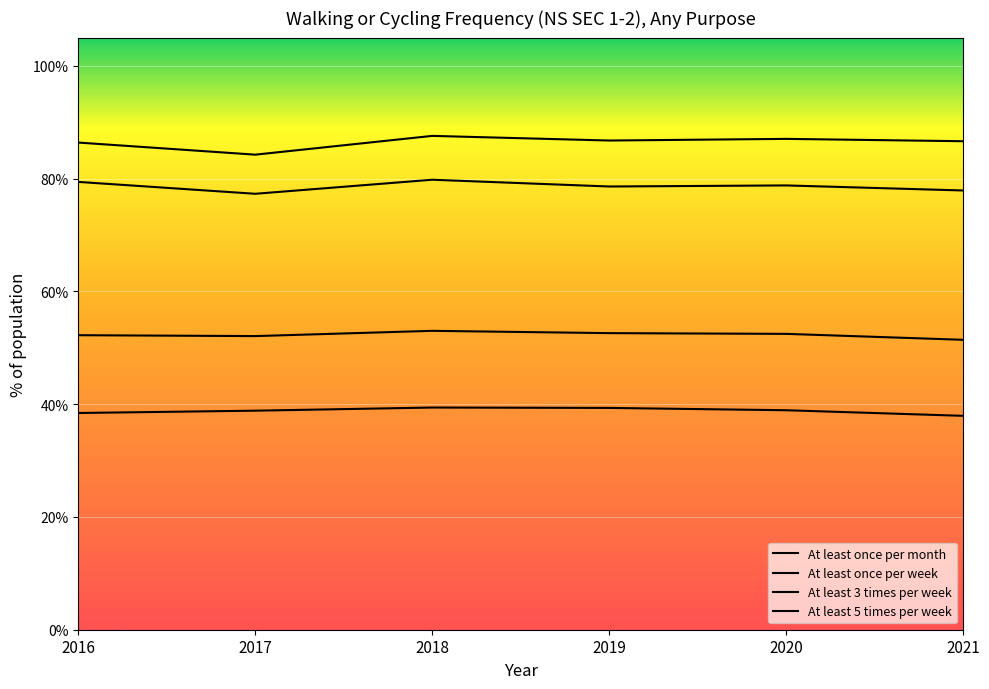

List the series in order of their overall mean, highest first.

At least once per month, At least once per week, At least 3 times per week, At least 5 times per week